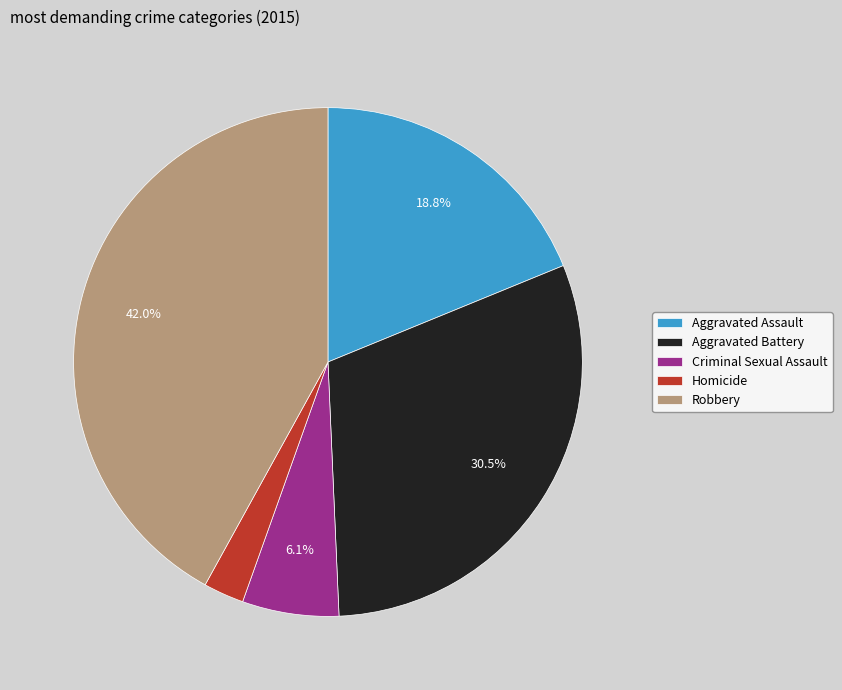

Which category has the biggest portion of the pie?

Robbery